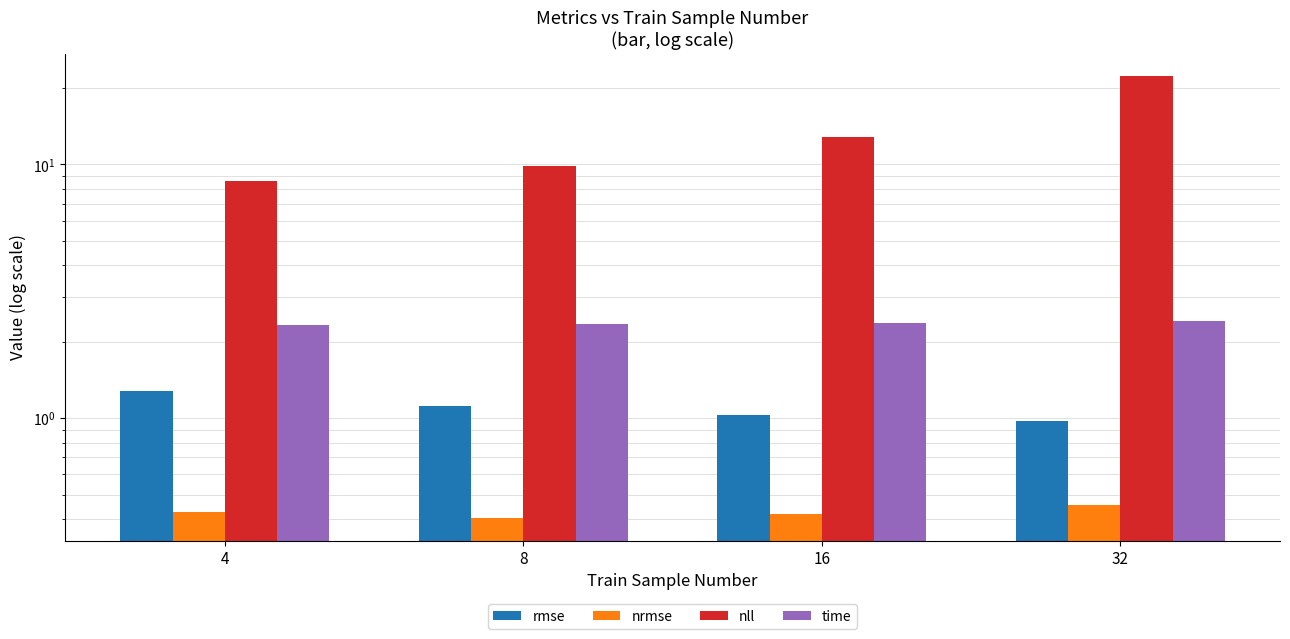

How many series are shown in this chart?

4